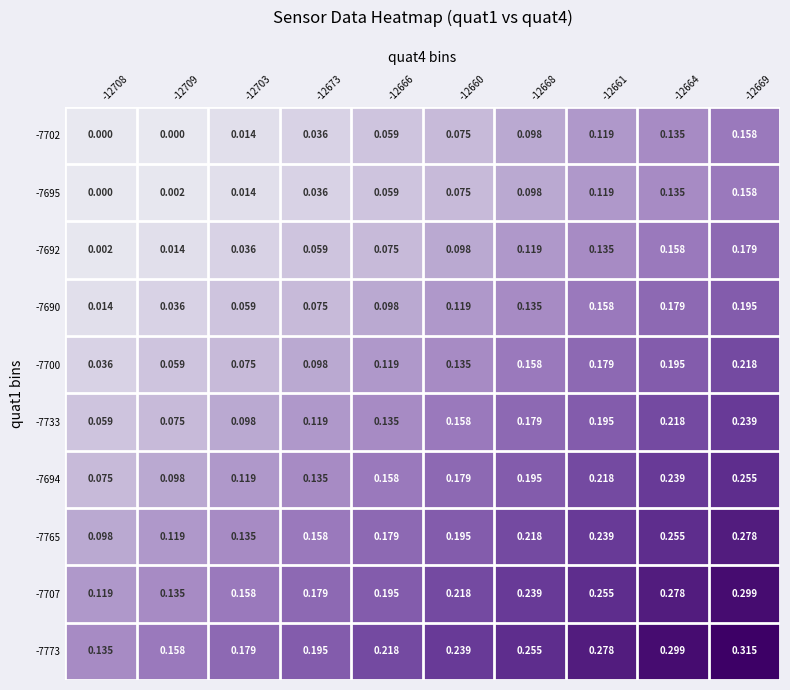

Is the value of -7733 at -12669 greater than the value of -7773 at -12666?

Yes